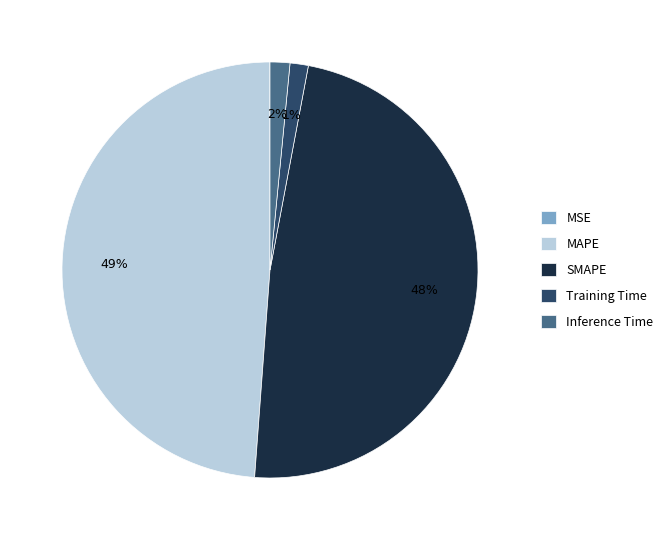

Which has a higher value, Training Time or MAPE?

MAPE